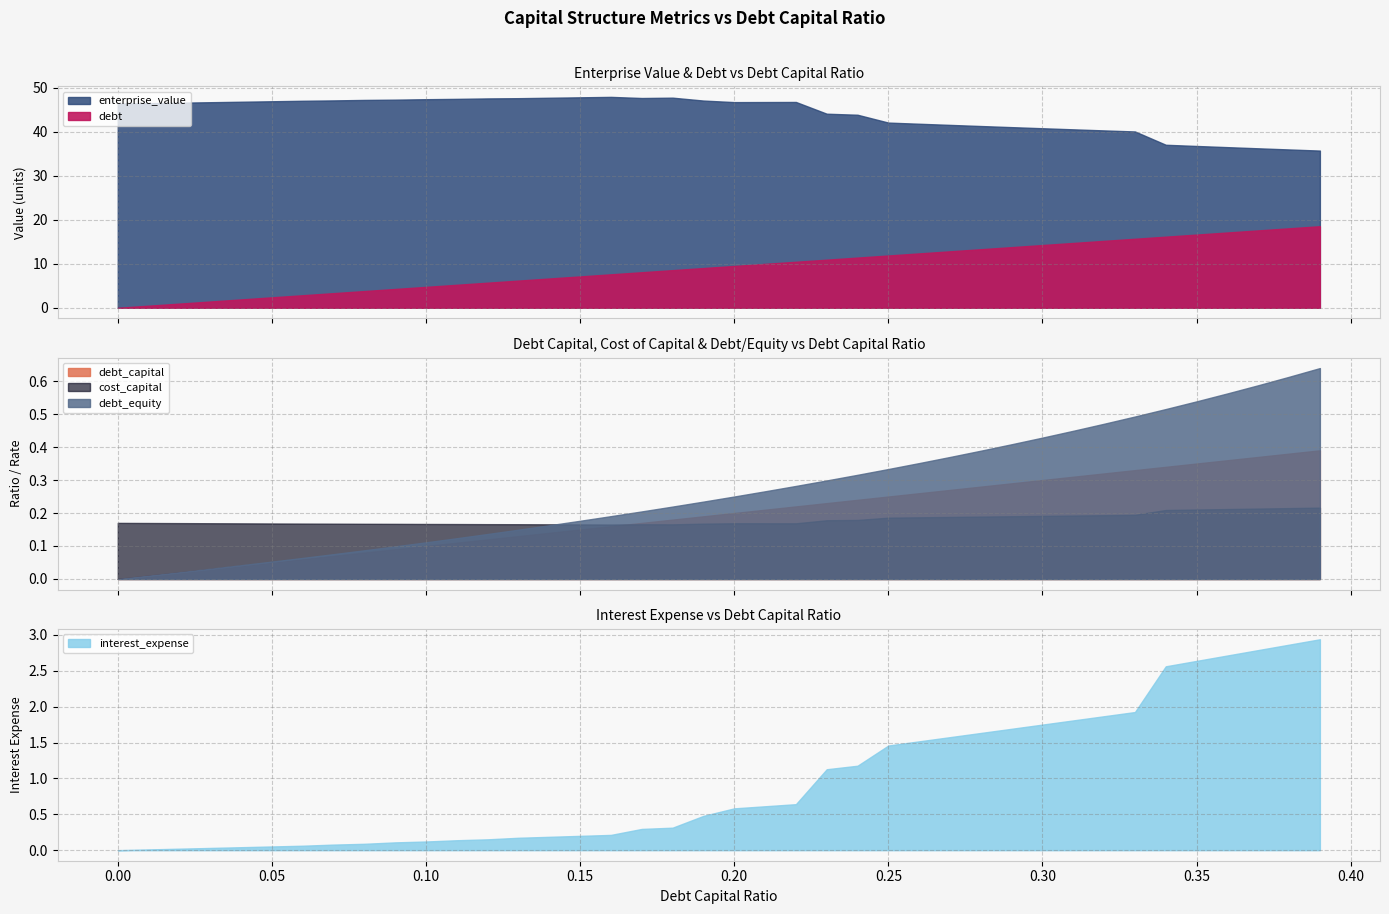

What is the difference between the maximum and minimum values in the debt_equity series?

0.6